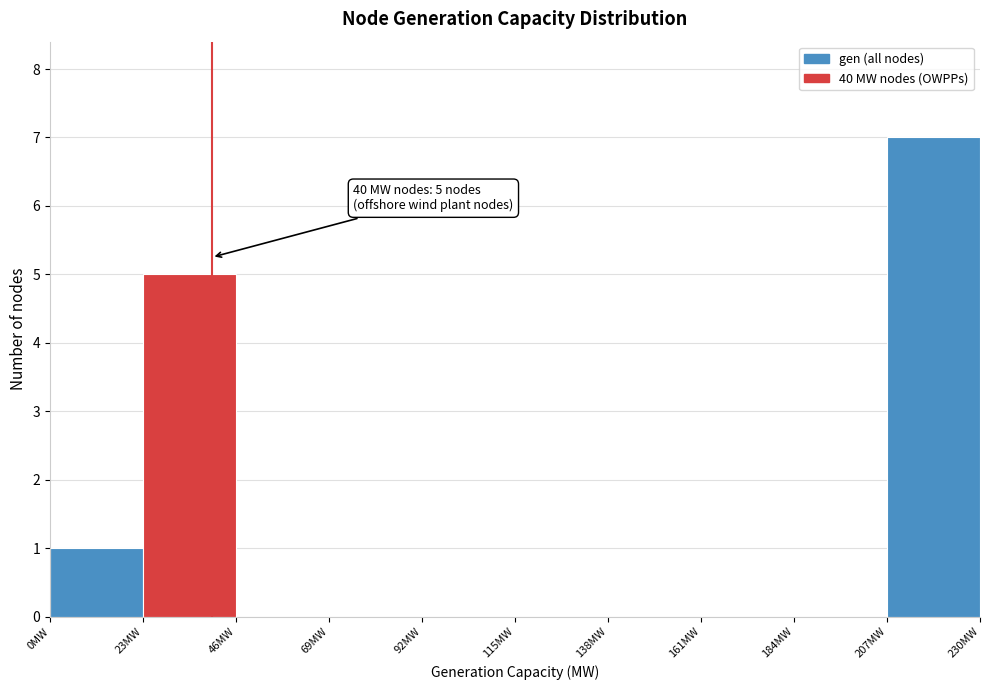

Which range on the x-axis has the tallest bar?

207 to 230